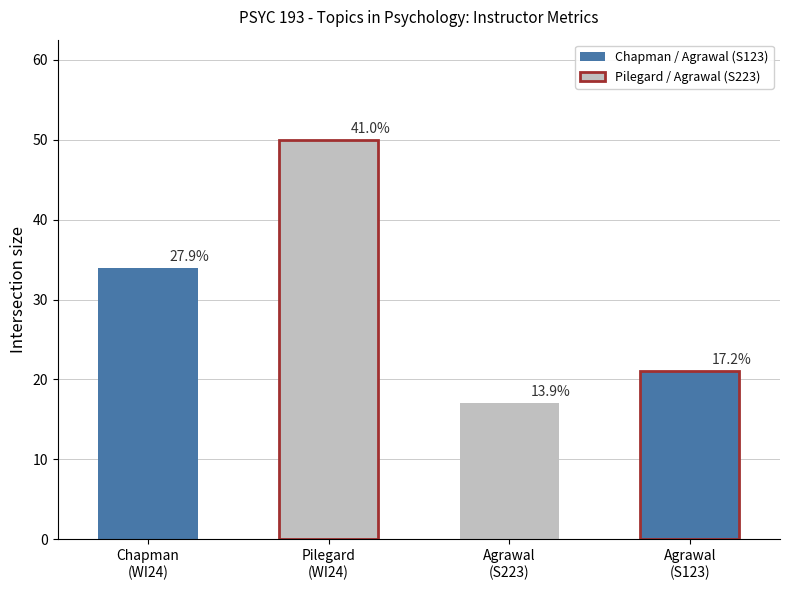

List the labels in order of value, smallest first.

Agrawal
(S223), Agrawal
(S123), Chapman
(WI24), Pilegard
(WI24)